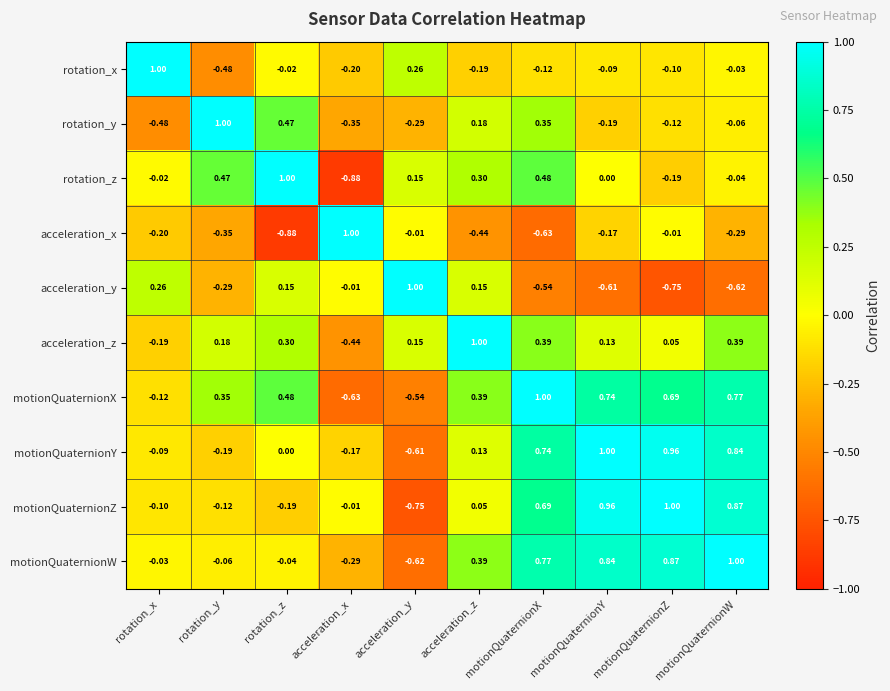

List the labels in order of motionQuaternionY value, largest first.

motionQuaternionY, motionQuaternionZ, motionQuaternionW, motionQuaternionX, acceleration_z, rotation_z, rotation_x, acceleration_x, rotation_y, acceleration_y